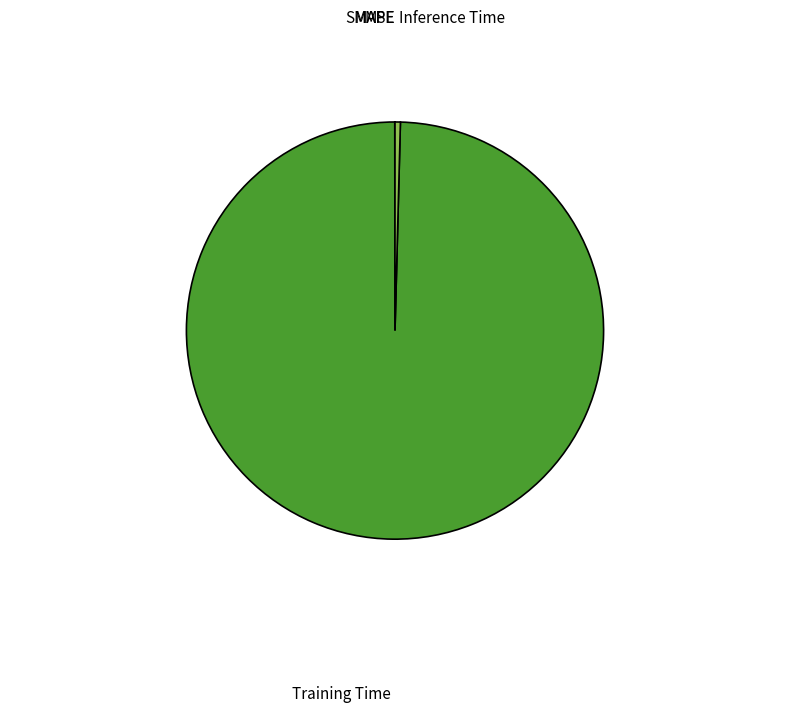

Count the number of slices in the pie.

5